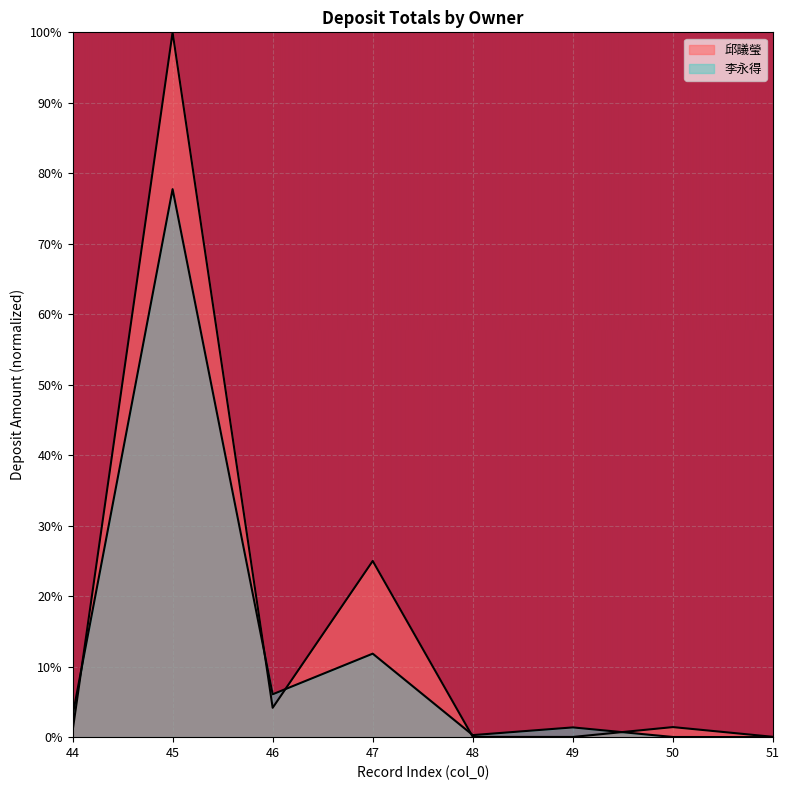

At which label does 邱議瑩 reach its minimum?

49